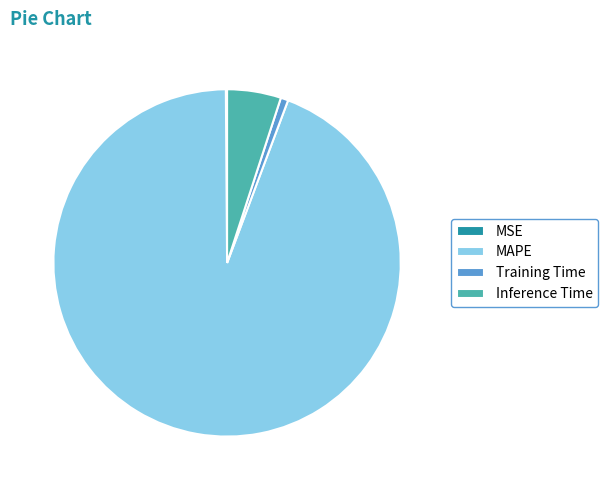

Is there any slice that represents more than half of the pie?

Yes